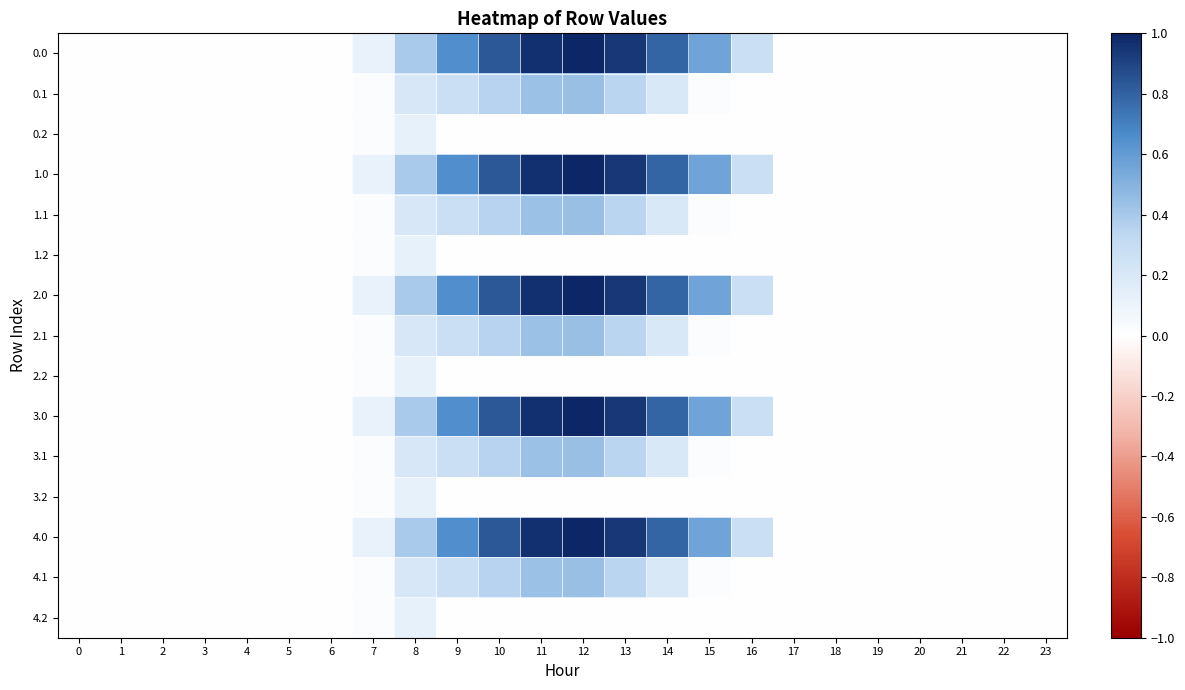

Rank the series at 11 from lowest to highest value.

0.2, 1.2, 2.2, 3.2, 4.2, 0.1, 1.1, 2.1, 3.1, 4.1, 0.0, 1.0, 2.0, 3.0, 4.0